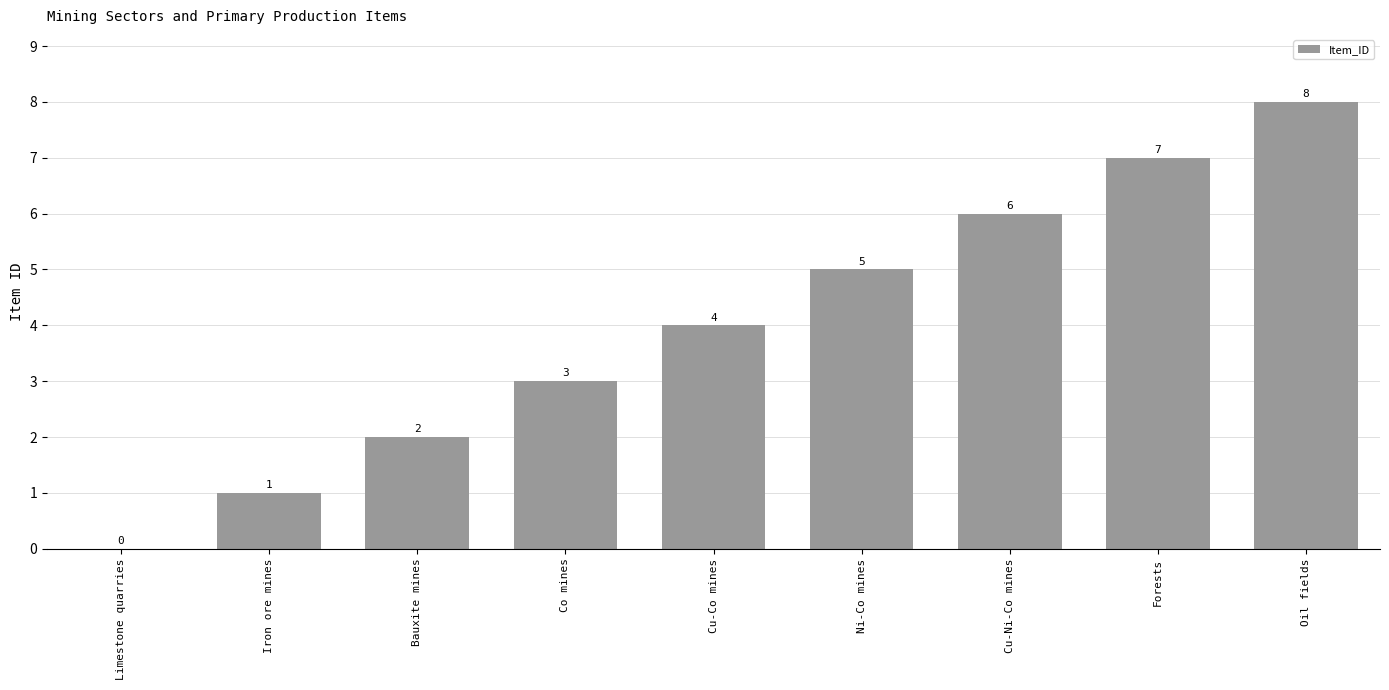

What is the sum of all values?

36